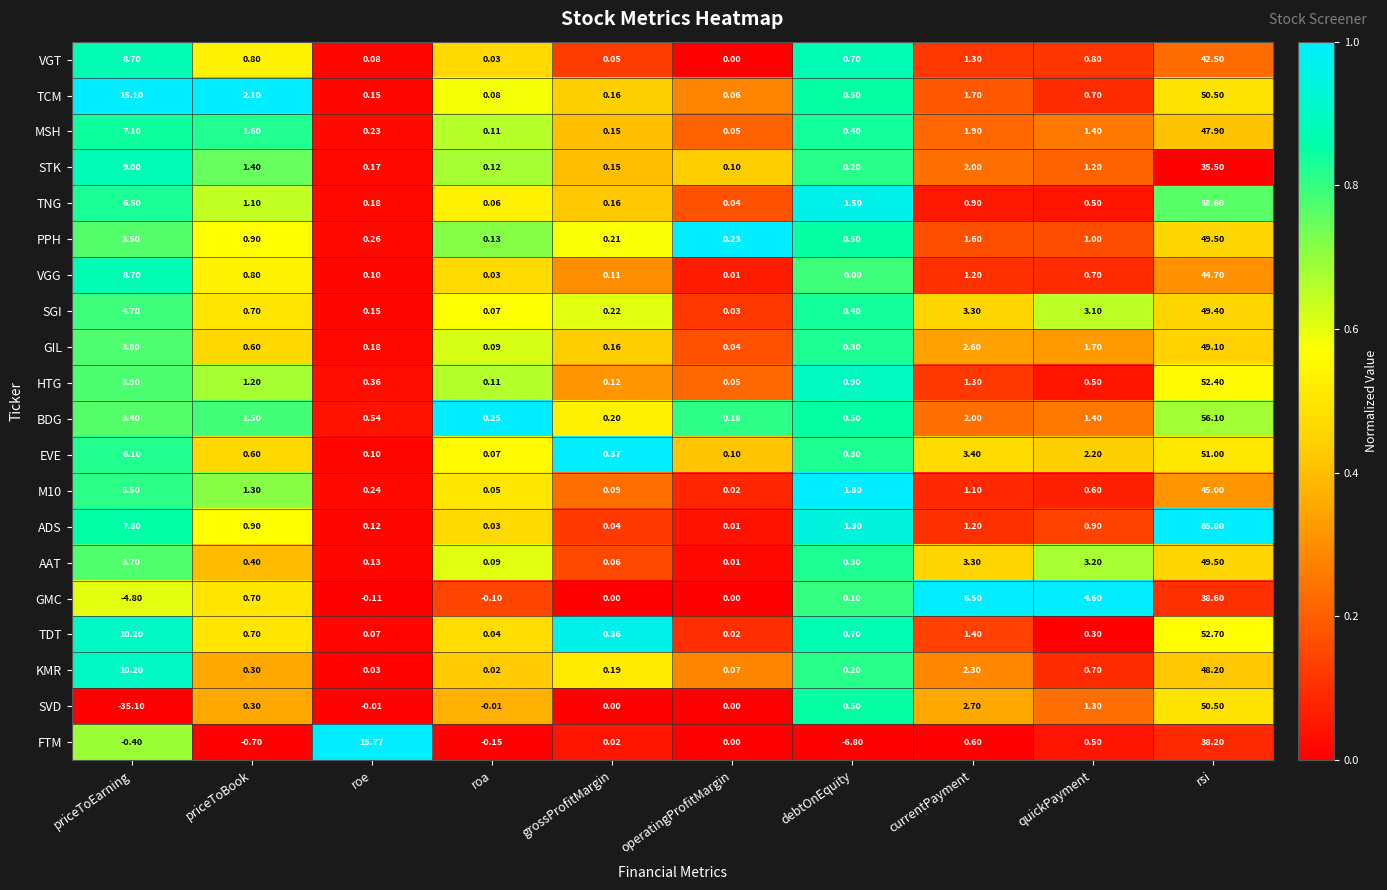

Which category has the highest value across all series?

rsi